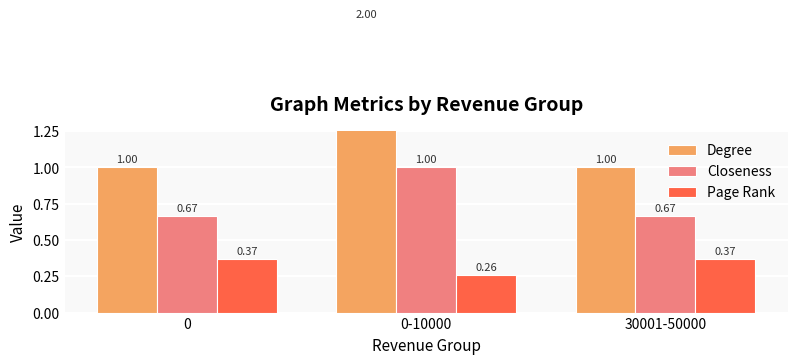

Which label corresponds to the smallest value in the chart?

0-10000